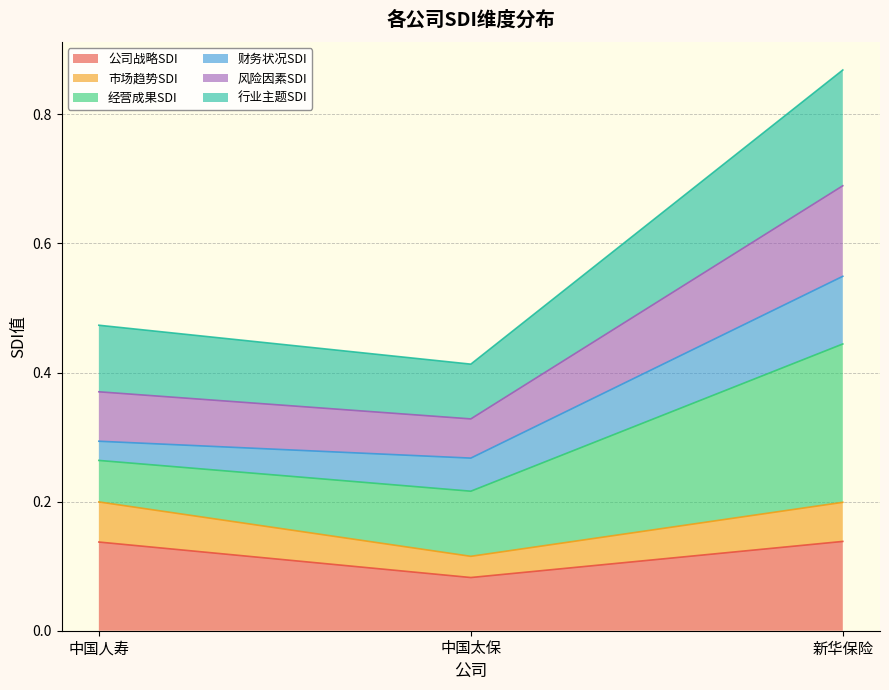

Which has a higher value, 中国人寿 or 新华保险?

新华保险